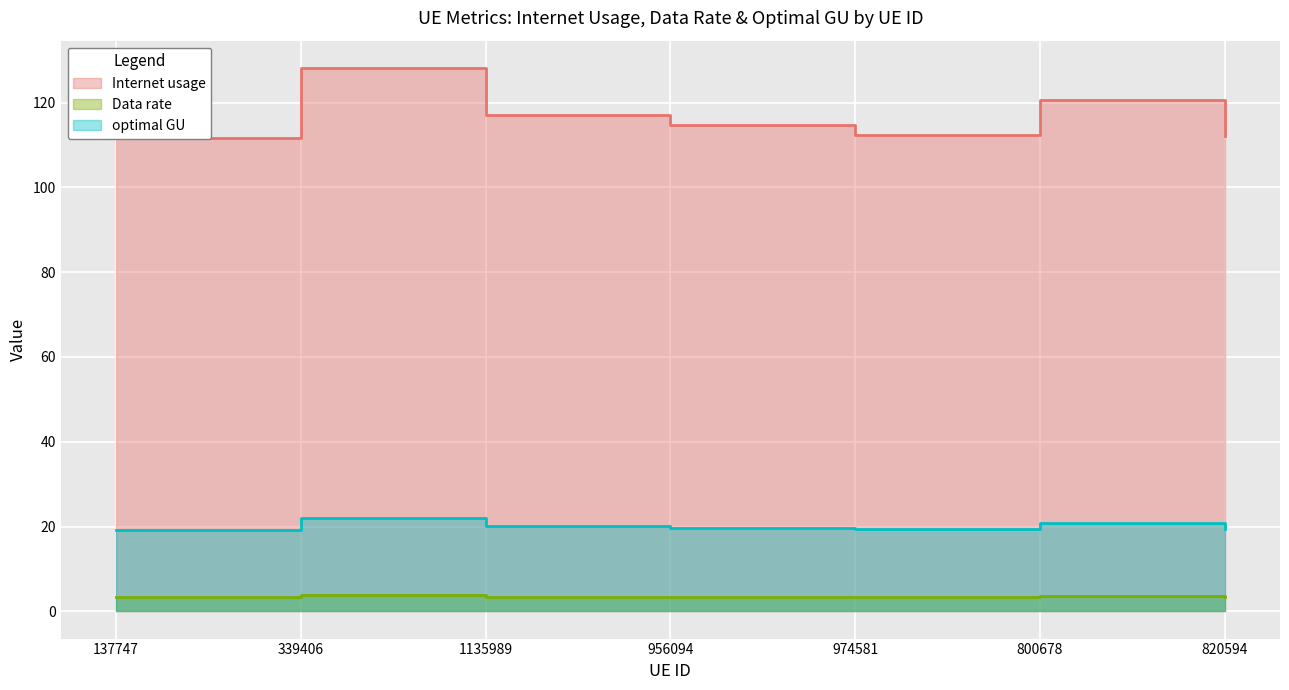

How many series are shown in this chart?

3